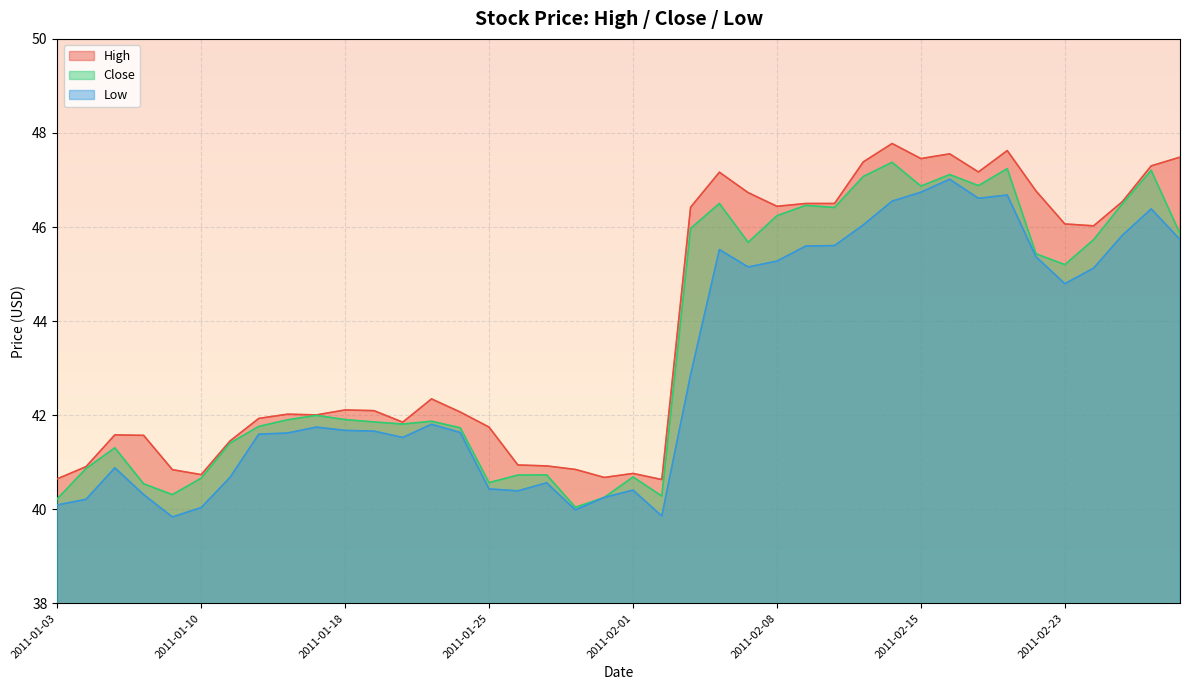

At which category is the sum across all series the highest?

2011-02-14